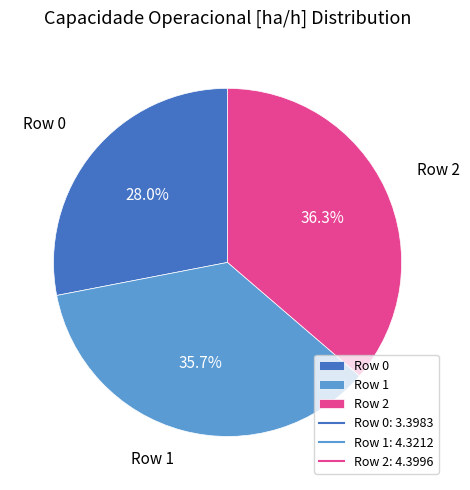

How much of the chart is everything except Row 1?

64.3%